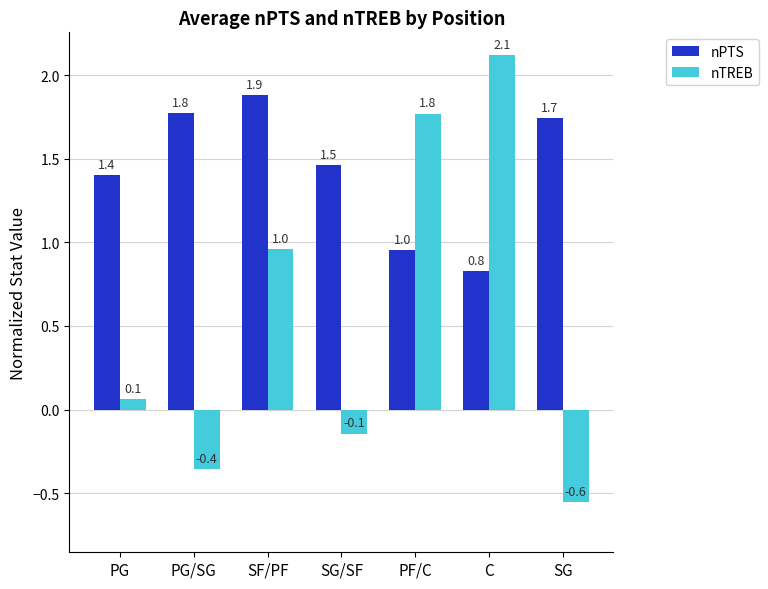

What is the maximum value shown in the chart?

2.1